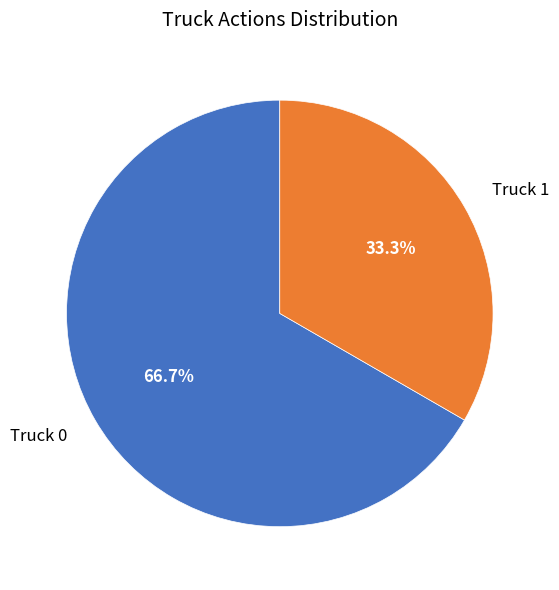

Does any single category account for the majority?

Yes